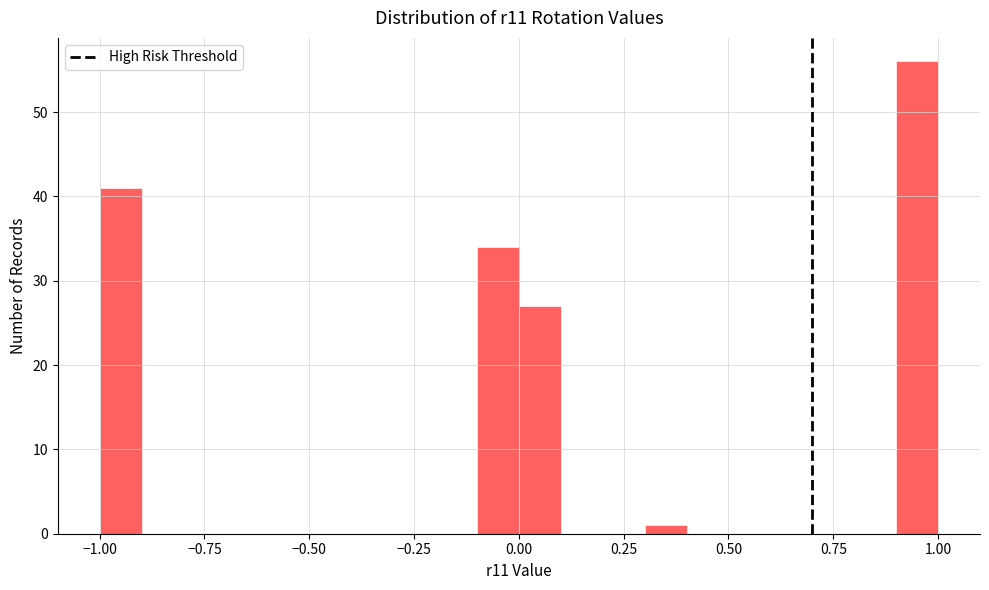

Around what value on the x-axis is the tallest bar? Give the approximate position of its centre, as read against the axis.

0.95